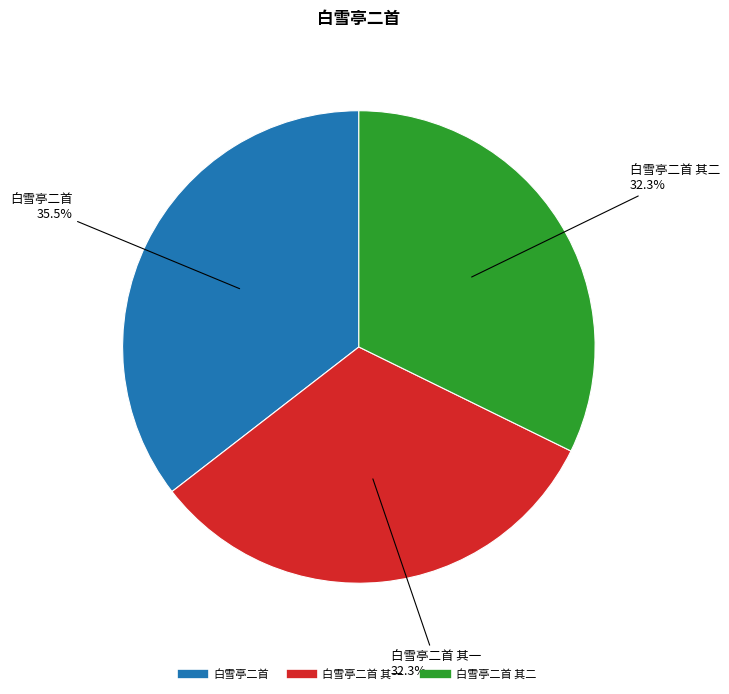

Is there any slice that represents more than half of the pie?

No